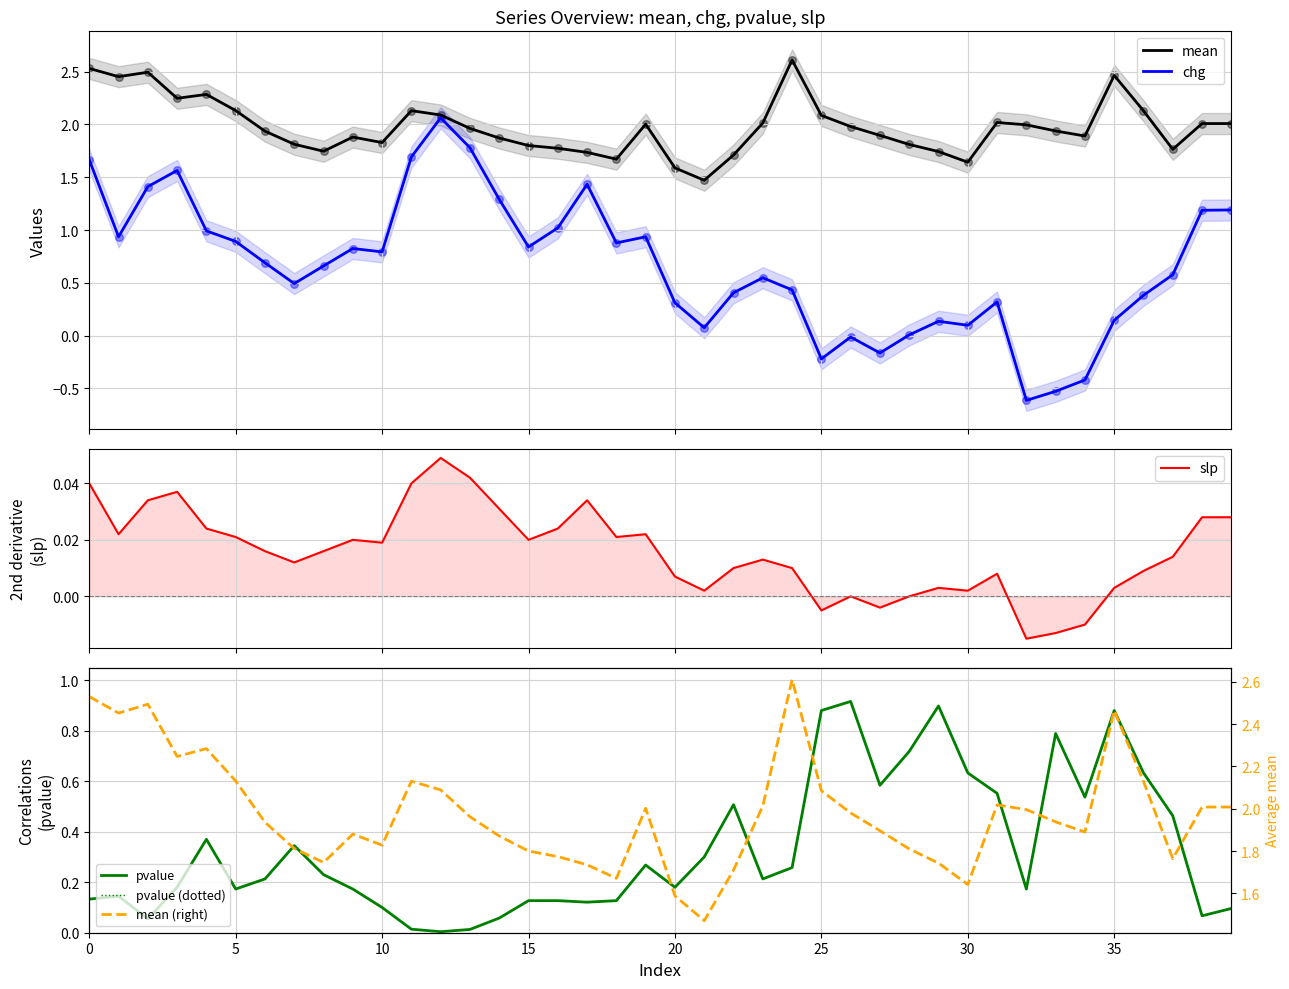

Which series reaches the maximum Y coordinate?

mean